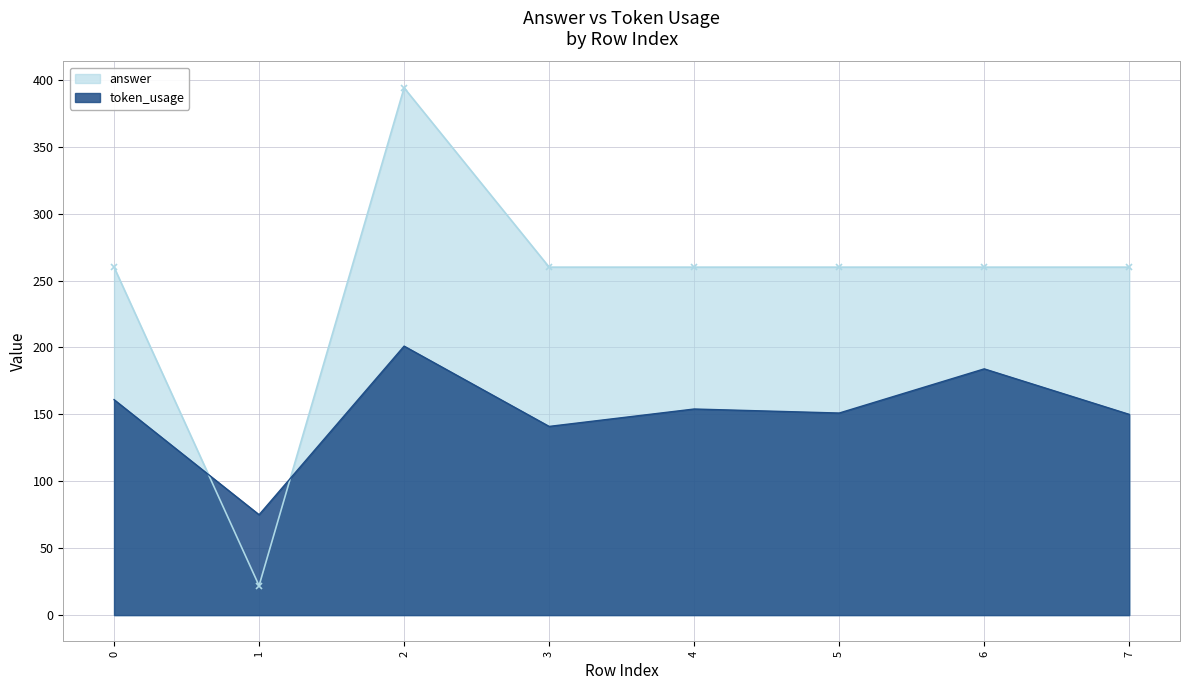

Is the value of token_usage at 5 greater than the value of answer at 0?

No